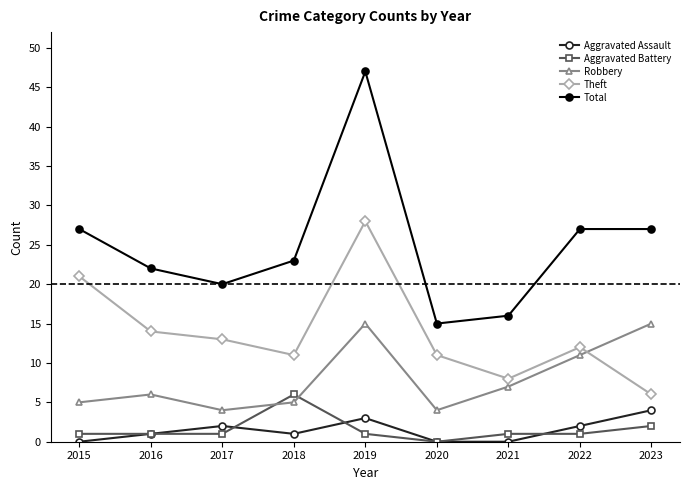

At which category does Robbery reach its first local valley?

2017